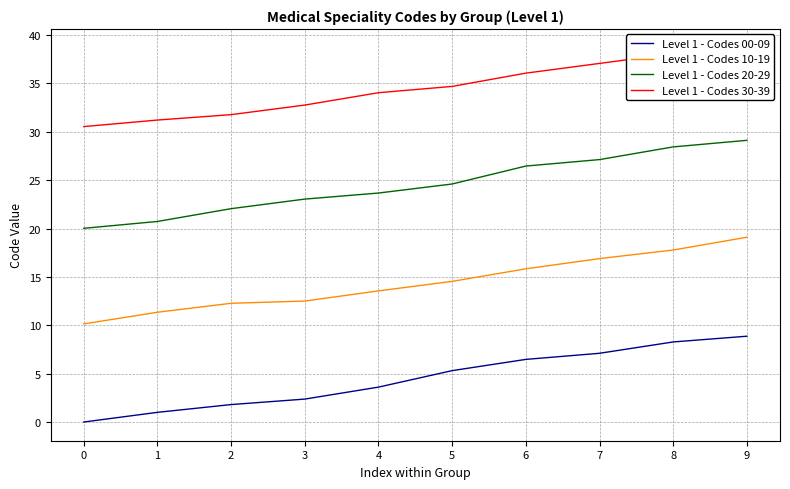

What is the total value across all series at 4?

74.9